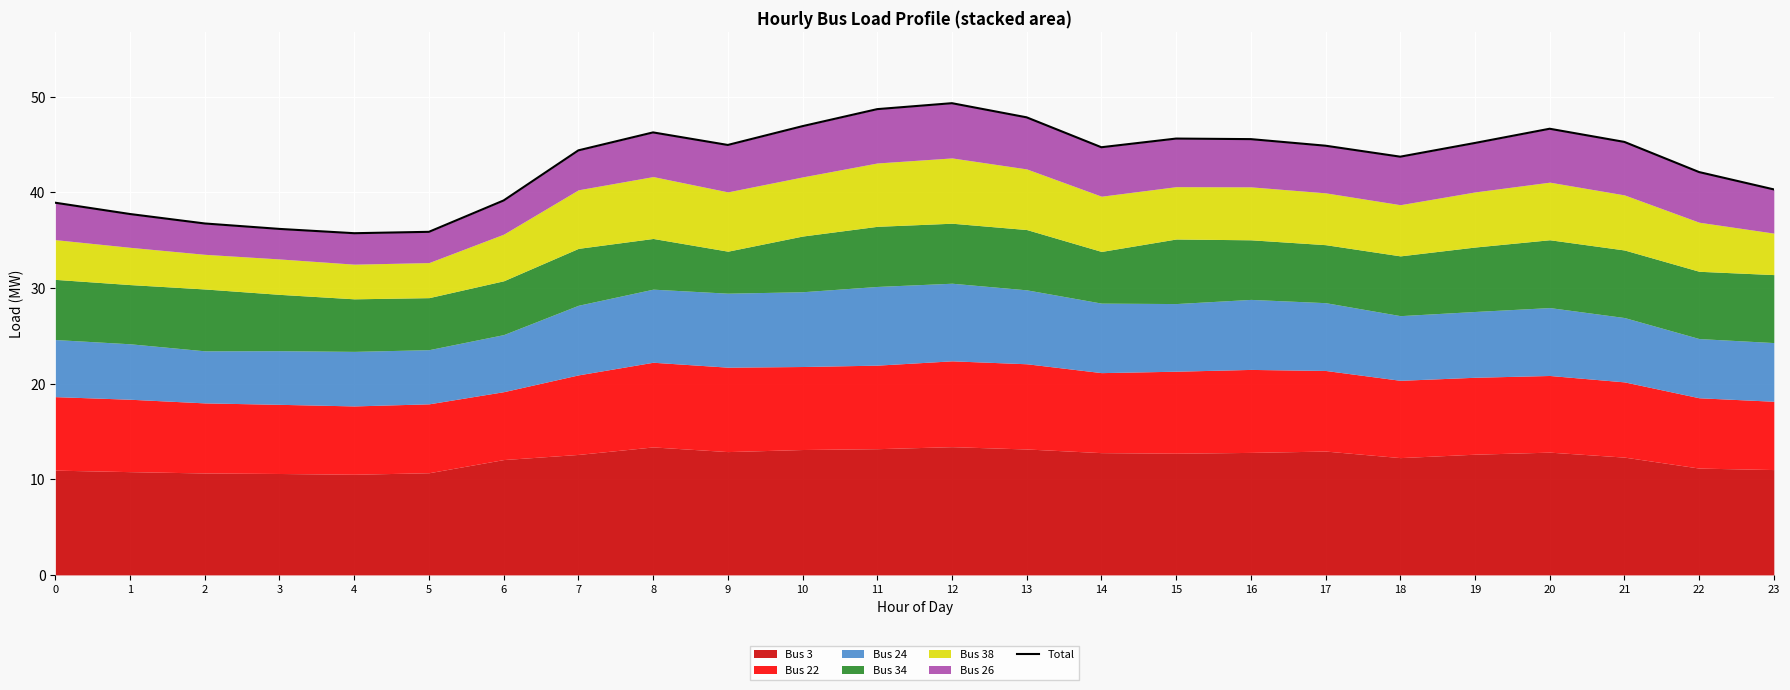

Where does the data first go above 44?

7